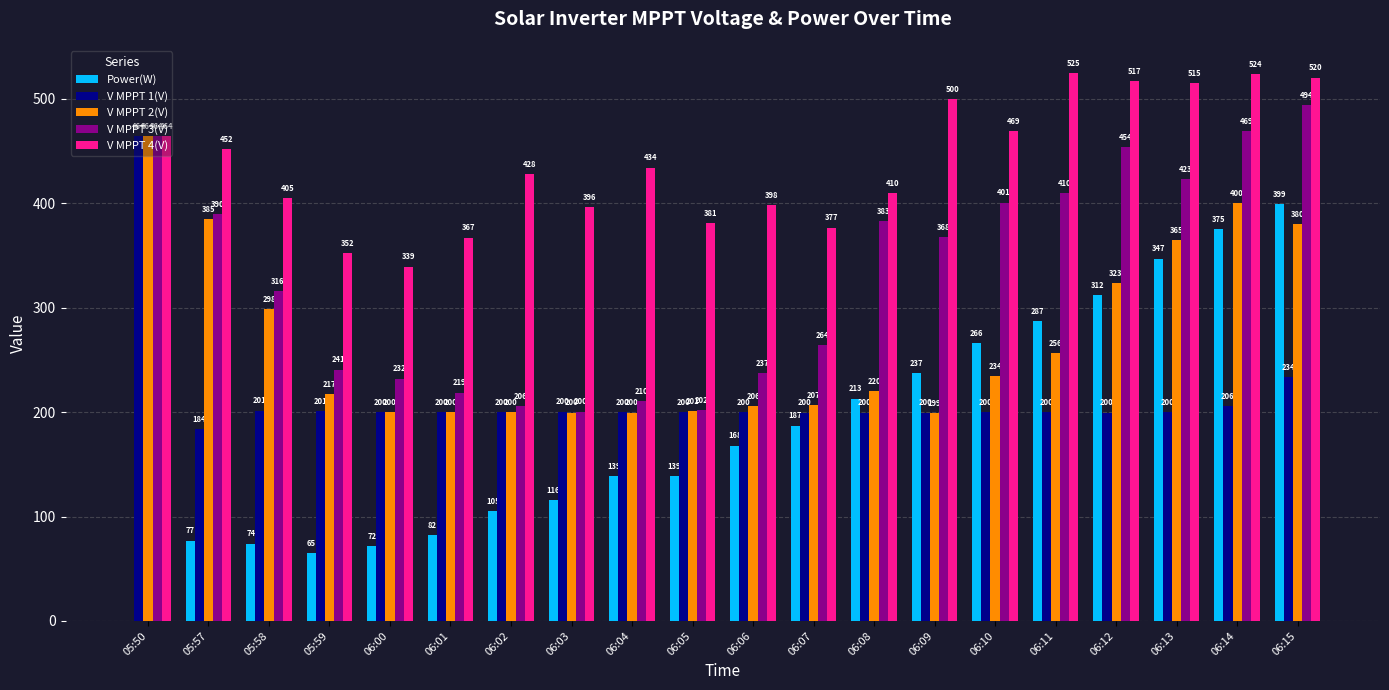

How many groups of bars are there?

20